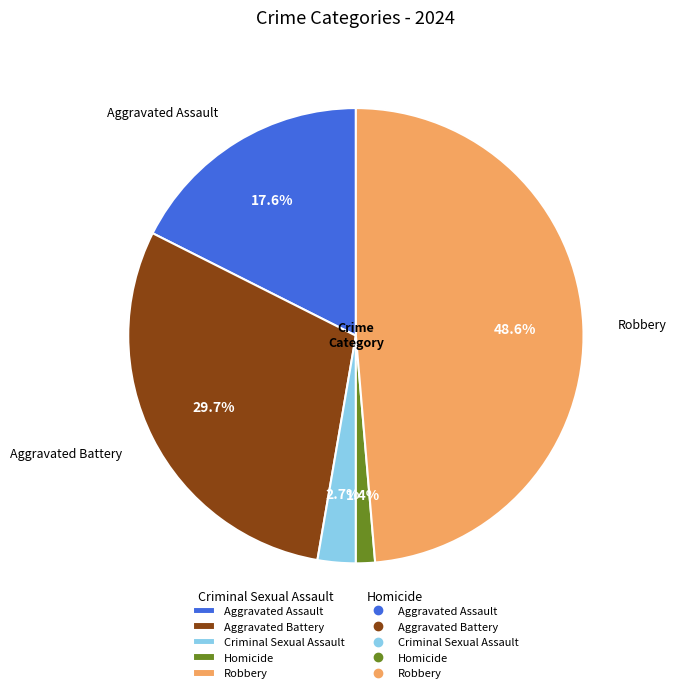

To the nearest percent, what portion does Criminal Sexual Assault represent?

3%